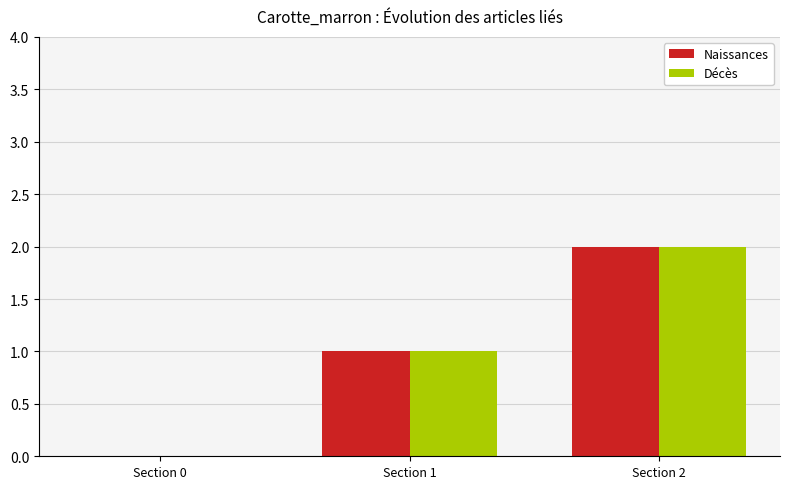

Is it true that Naissances equals -1 at Section 0?

False